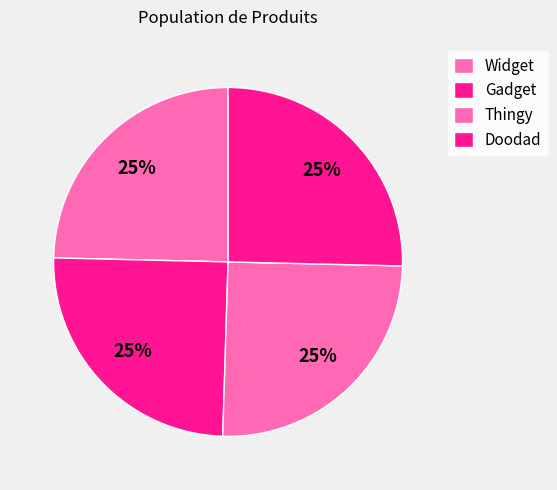

Approximately how many times larger is the value at Widget compared to Doodad?

1.0